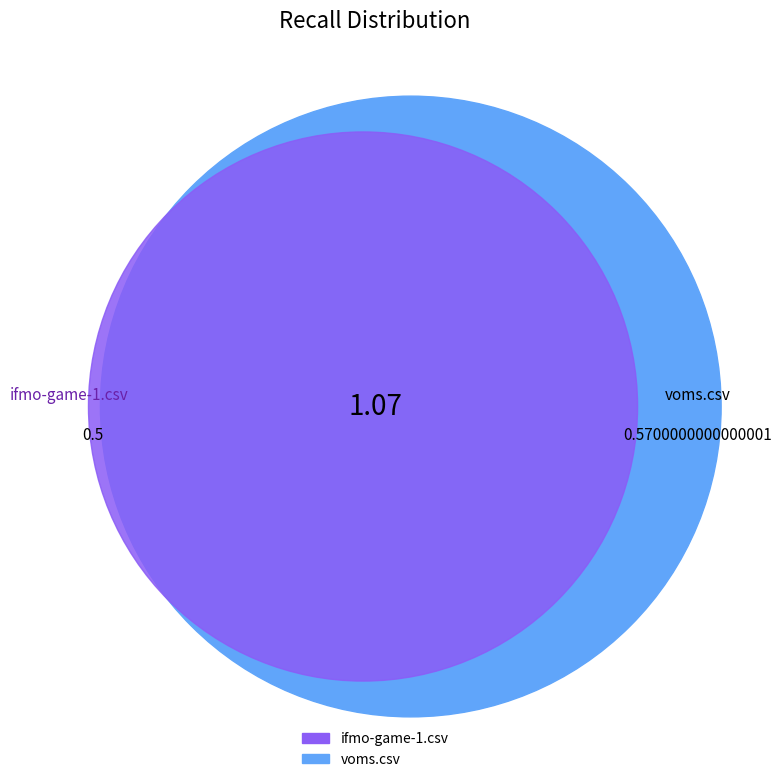

Between voms.csv and ifmo-game-1.csv, which is larger?

voms.csv